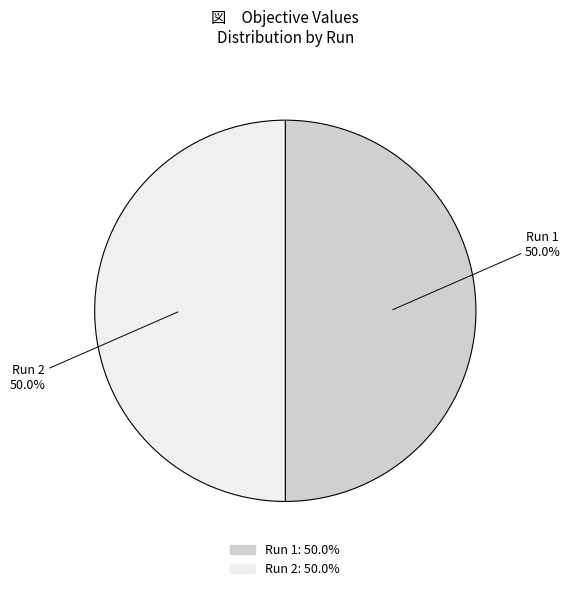

To the nearest percent, what percentage of the pie is Run 1?

50%